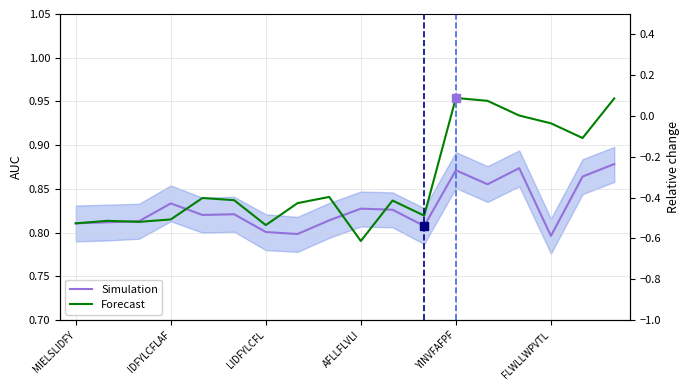

Reading left to right, extract all data points from this chart.

Simulation: 0.8	0.8	0.8	0.8	0.8	0.8	0.8	0.8	0.8	0.8	0.8	0.8	0.9	0.9	0.9	0.8	0.9	0.9
Forecast: 0.8	0.8	0.8	0.8	0.8	0.8	0.8	0.8	0.8	0.8	0.8	0.8	1.0	1.0	0.9	0.9	0.9	1.0